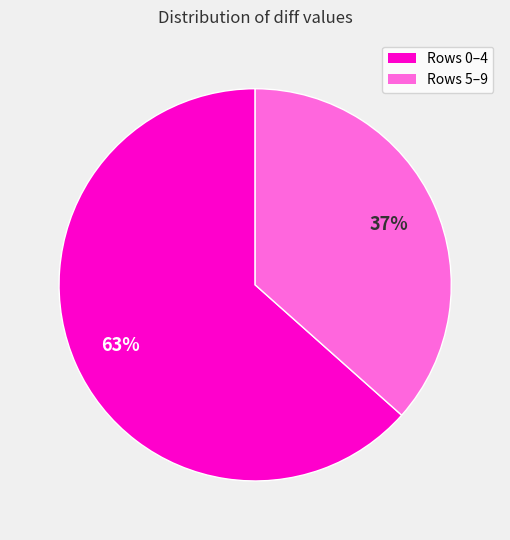

Which slice is the largest?

Rows 0–4